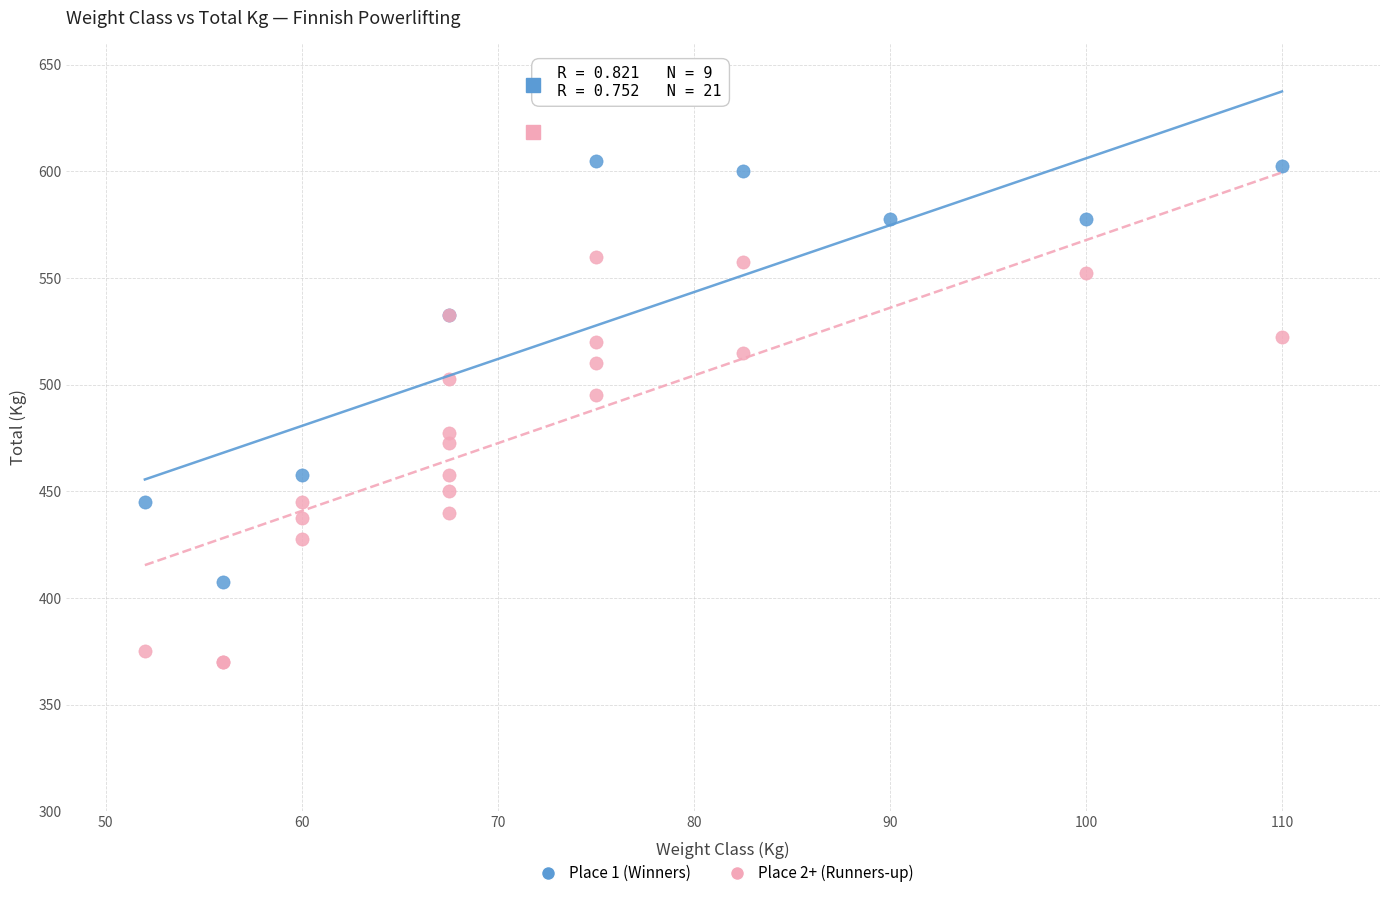

Which series contains the lowest Y value?

Place 2+ (Runners-up)